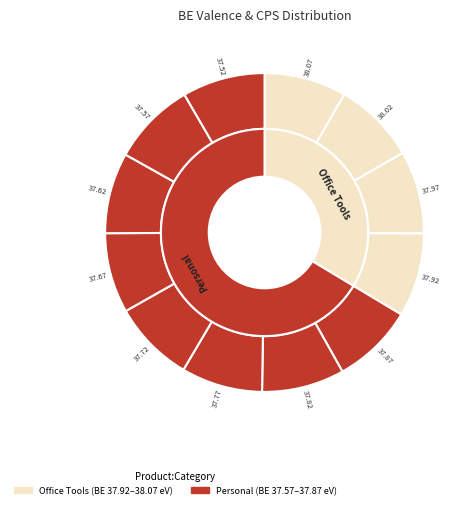

Rank the categories by value from lowest to highest.

37.52, 37.57, 37.62, 37.67, 37.72, 37.77, 37.82, 37.87, 37.92, 37.97, 38.02, 38.07